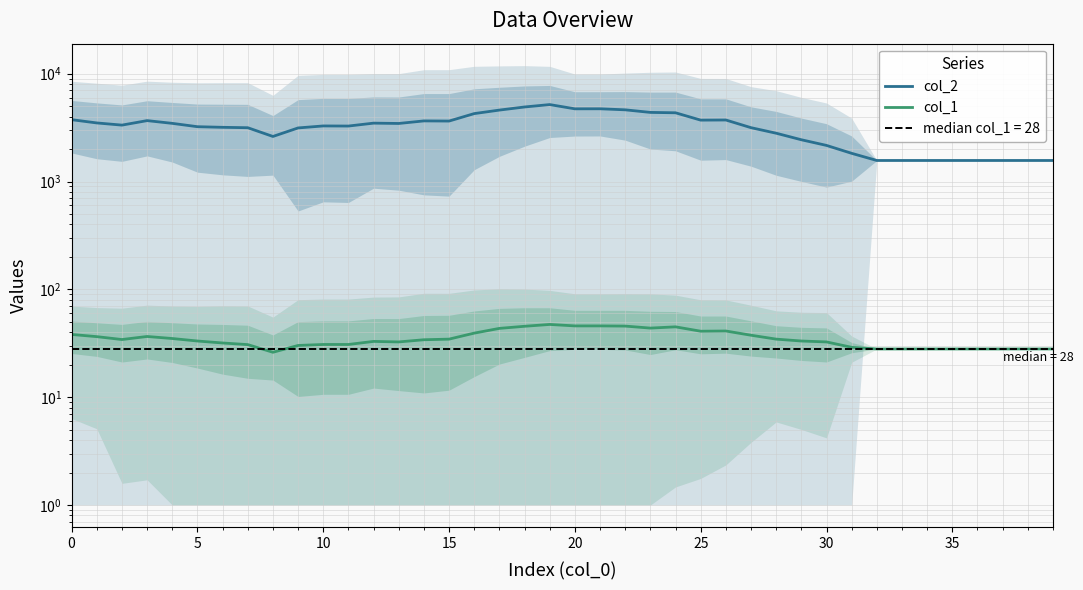

True or false: col_1 and col_2 cross at least once.

False